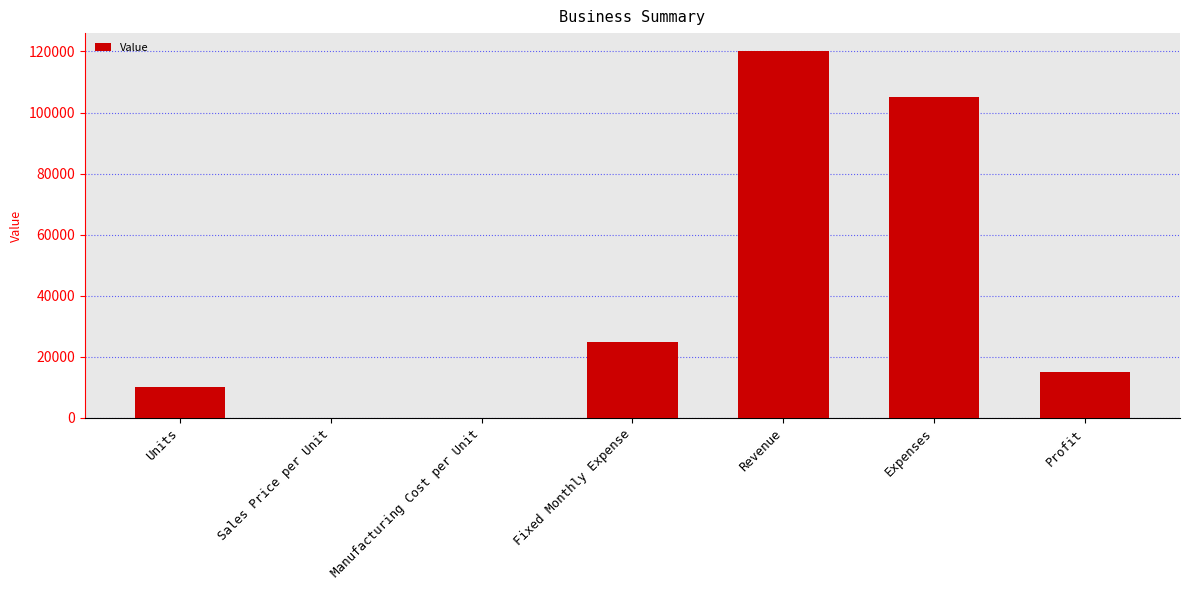

What is the sum of all values?

275020